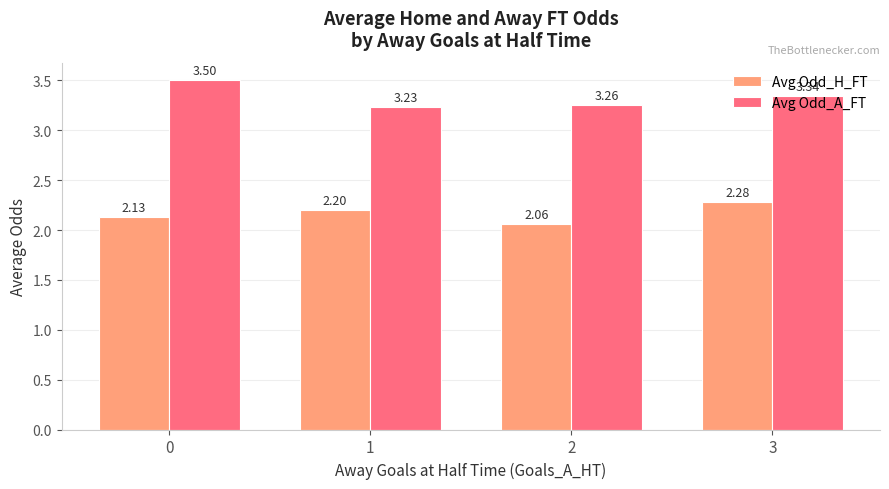

Count the number of categories in the chart.

4